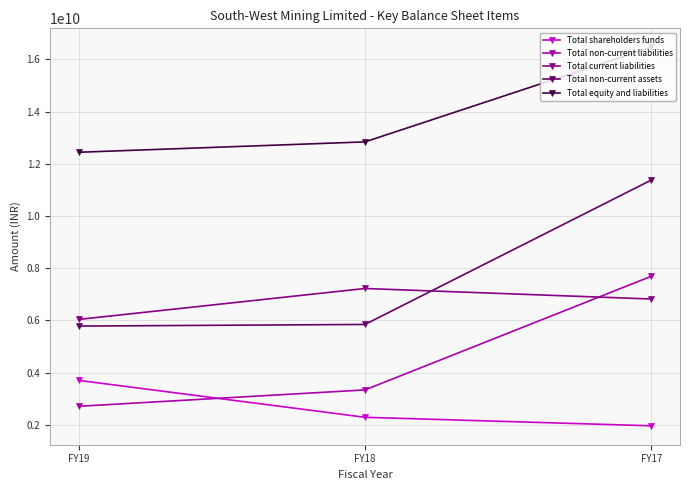

The Total non-current assets series shows 5842823000 at FY18. True or false?

True